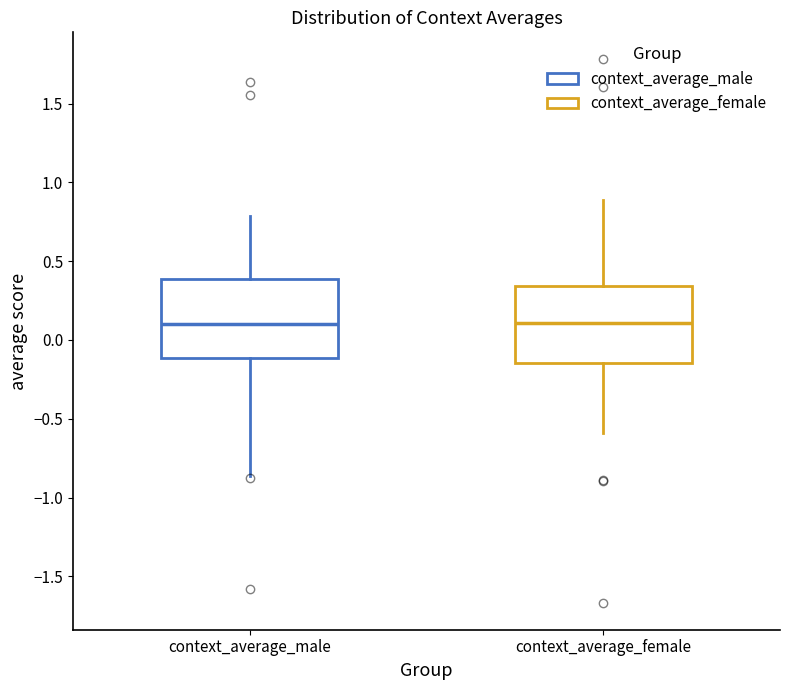

Reading left to right, read every box against the y-axis: the position of its median line, the range the box covers, and the ends of its whiskers. The values are not printed on the chart, so give them approximately, as read against the axis.

context_average_male: median 0.10, box -0.10 to 0.40, whiskers -0.85 to 0.80
context_average_female: median 0.10, box -0.15 to 0.35, whiskers -0.60 to 0.90